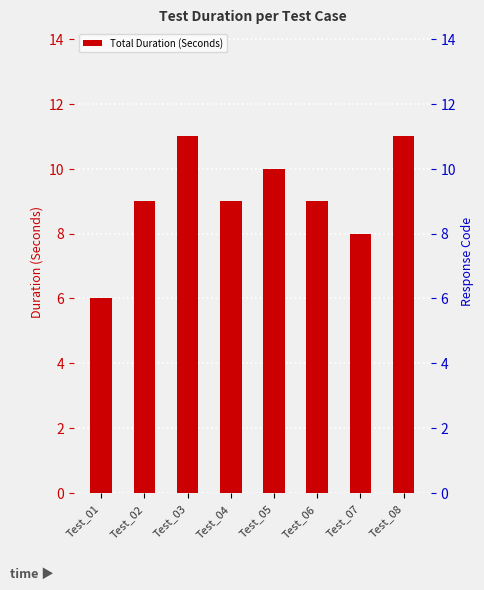

Where does the data first go above 9?

Test_03